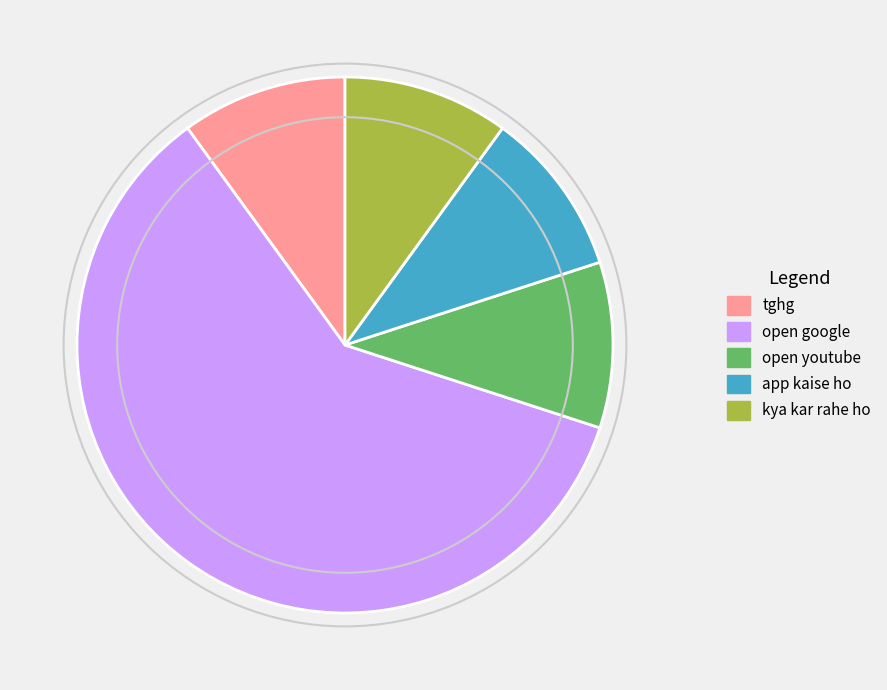

Combined, do open youtube and open google account for over 50%?

Yes